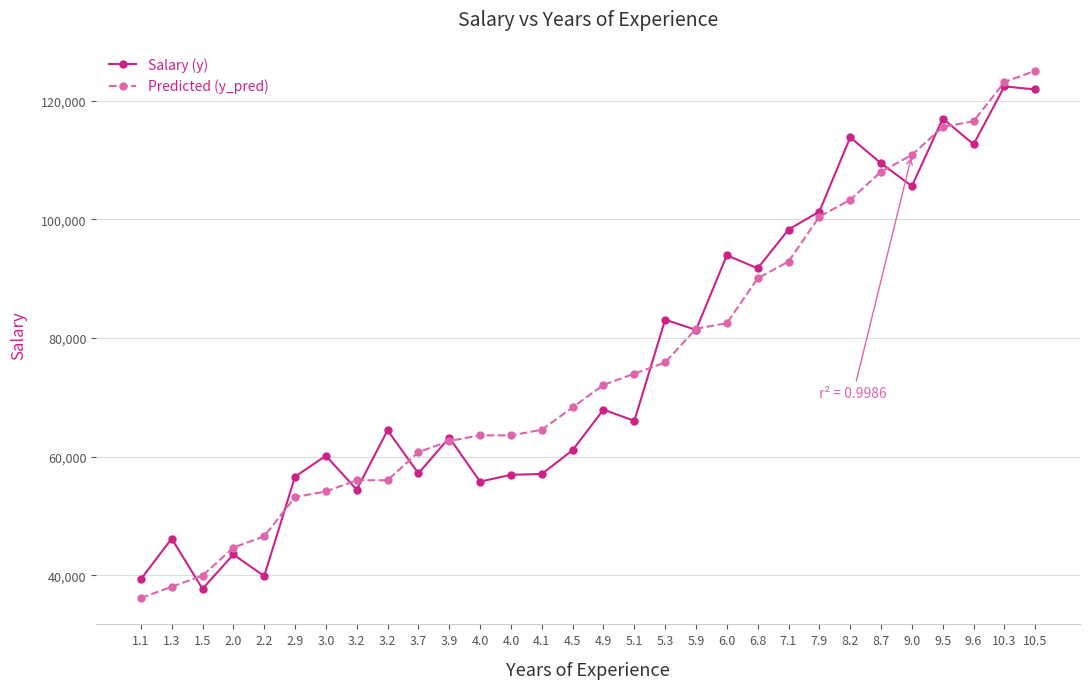

At how many categories does at least one series exceed 81834?

12